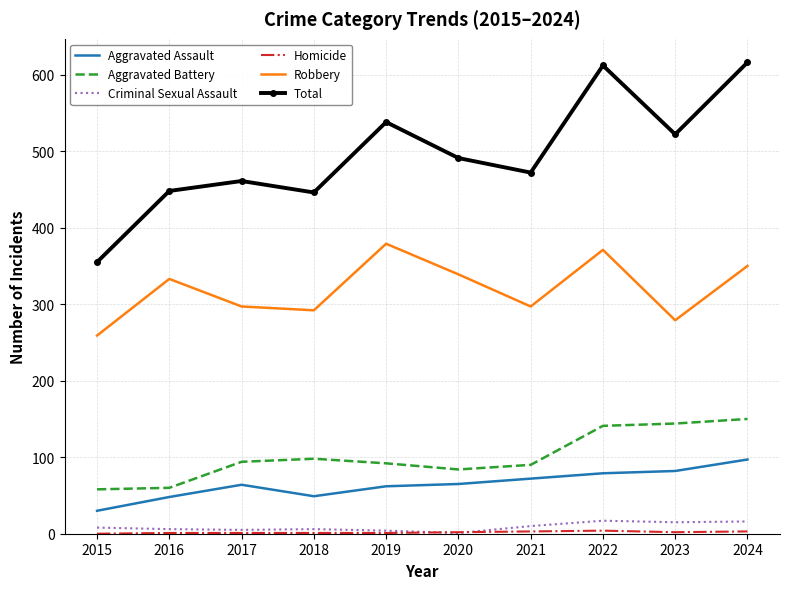

True or false: Total and Aggravated Battery cross at least once.

False